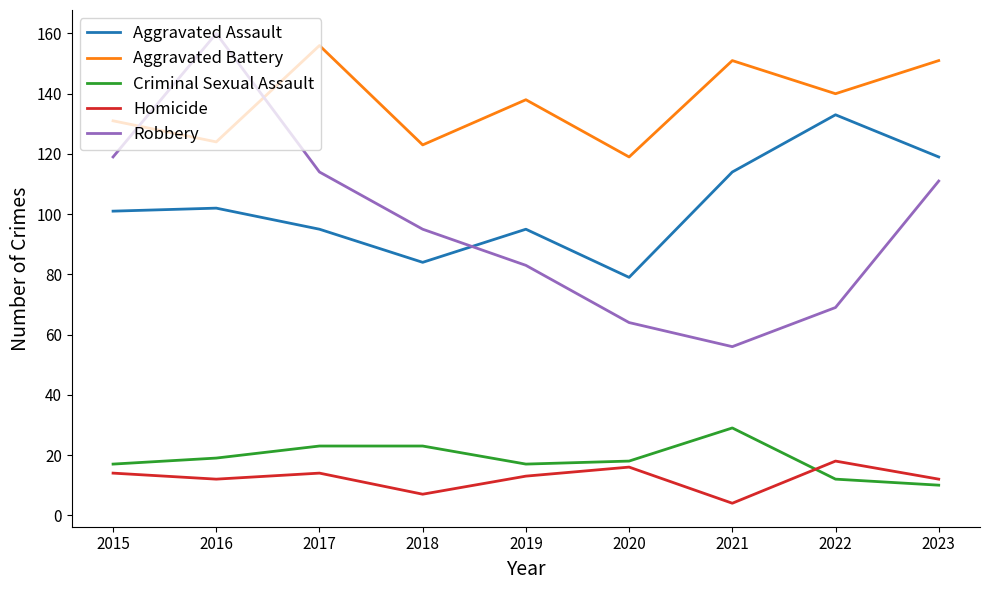

What is the total value across all series at 2020?

296